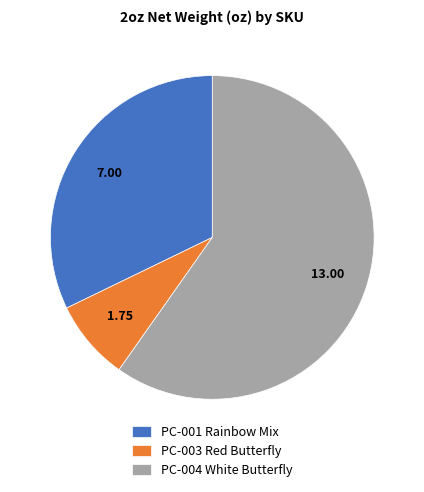

Is the sum of PC-003 Red Butterfly and PC-001 Rainbow Mix greater than half?

No